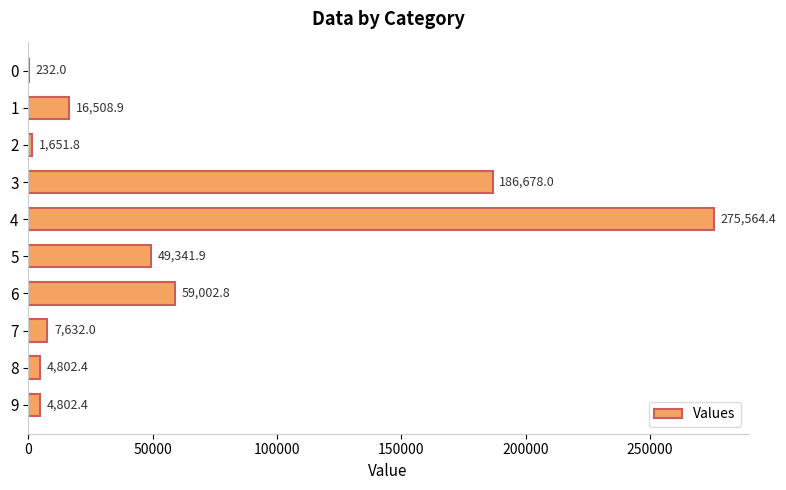

The value at 1 is 5615.1. True or false?

False